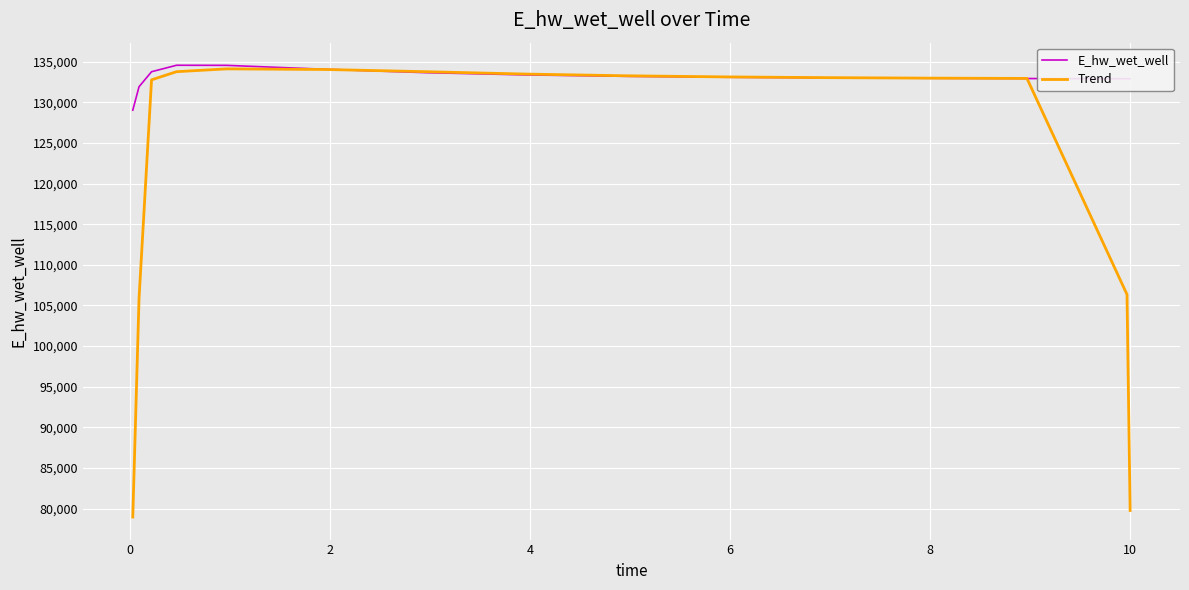

Does the chart have visible grid lines?

Yes